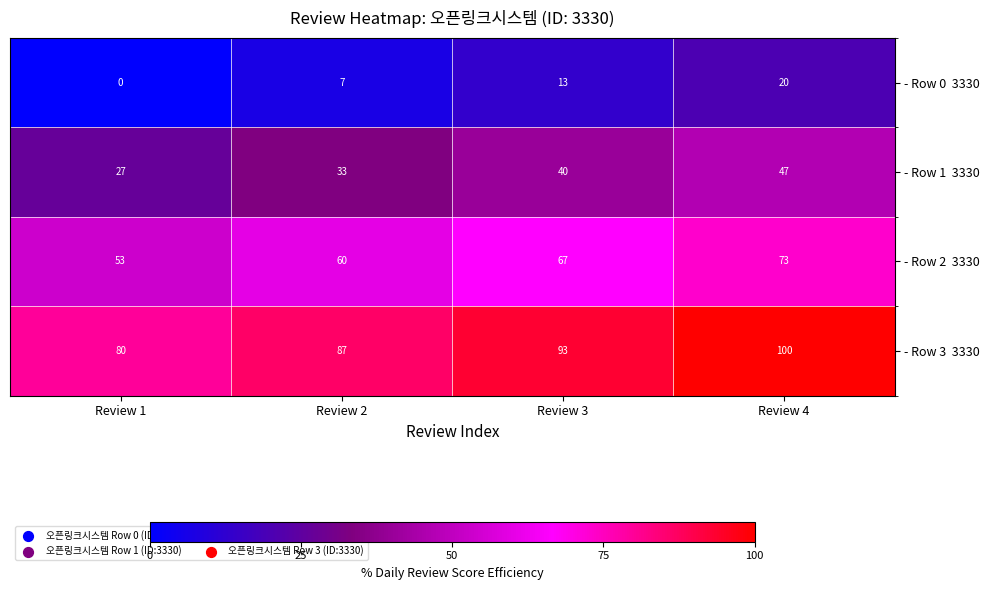

What is the spread (max minus min) of values at Review 1?

80